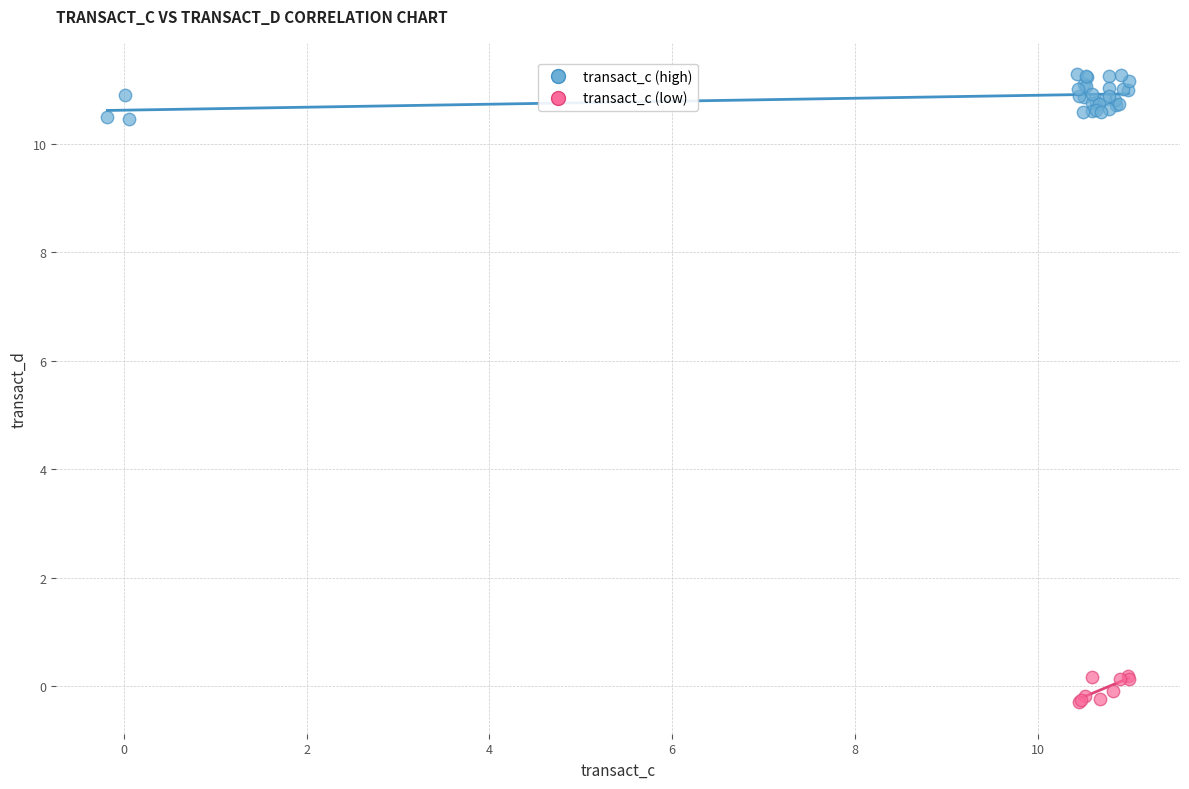

Which series has the widest spread of Y values?

transact_c (high)